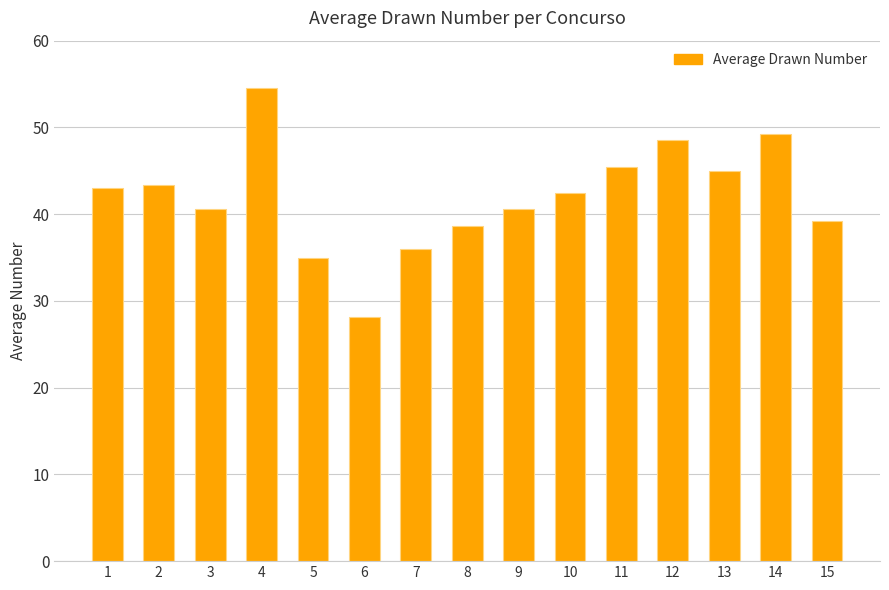

Is it true that the value at 3 is 59.4?

False